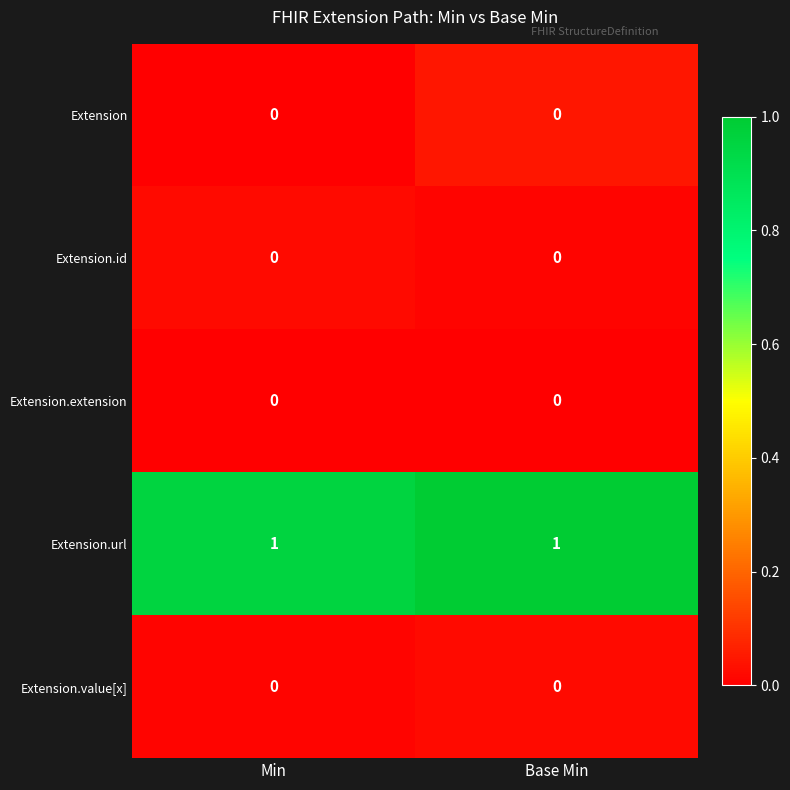

Reading left to right, list all the values displayed in this chart.

Extension: Min=0	Base Min=0
Extension.id: Min=0	Base Min=0
Extension.extension: Min=0	Base Min=0
Extension.url: Min=1	Base Min=1
Extension.value[x]: Min=0	Base Min=0